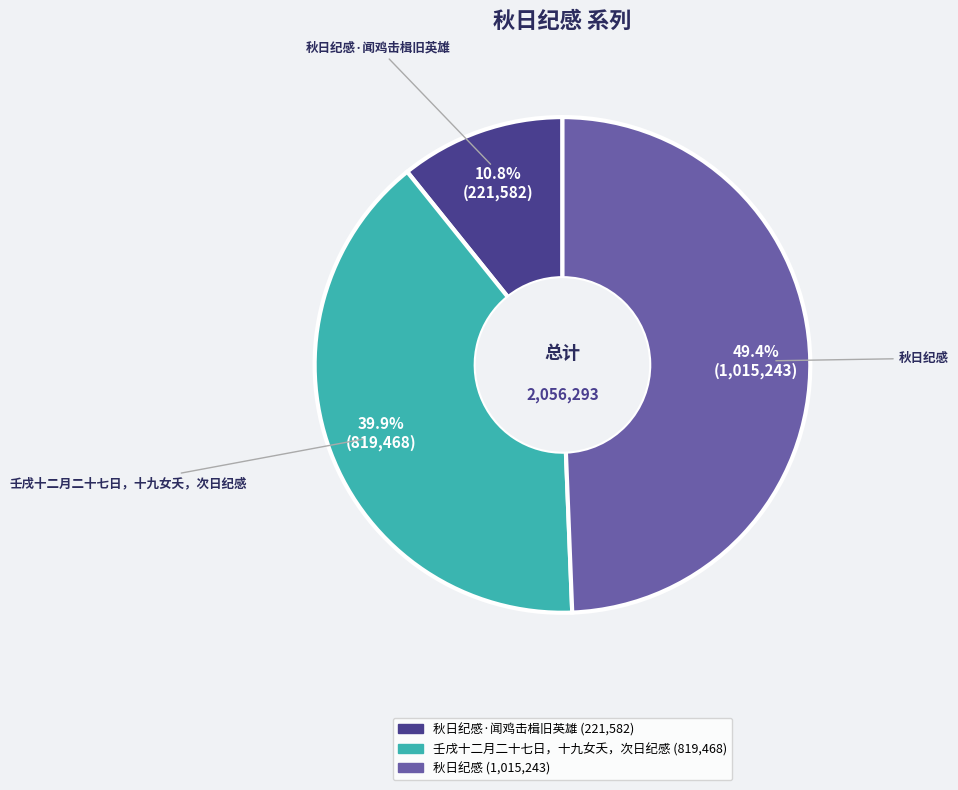

Is there a majority slice in this chart?

No